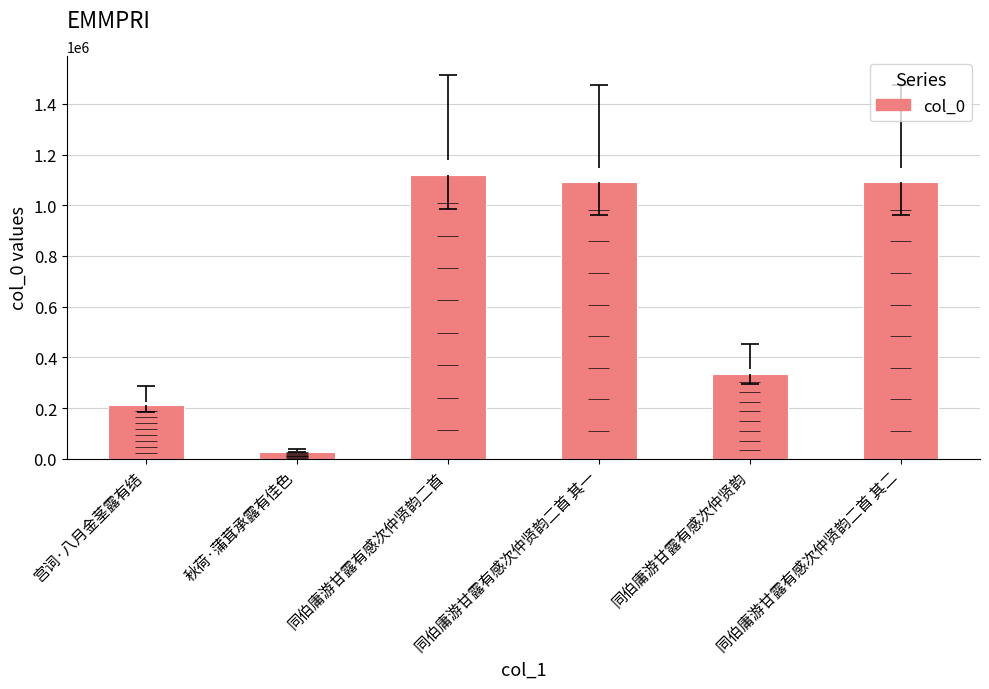

What is the change in value from 秋荷·蒲茸承露有佳色 to 同伯庸游甘露有感次仲贤韵二首 其一?

+1062889